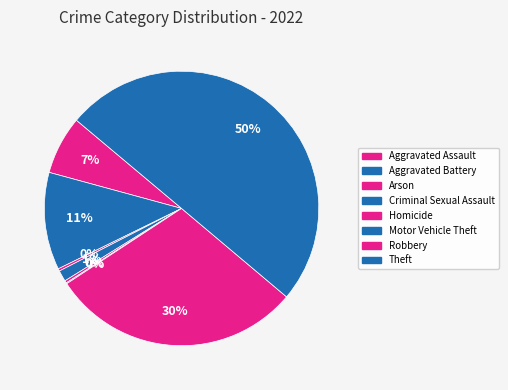

What is the ratio of the value at Arson to the value at Homicide?

1.0